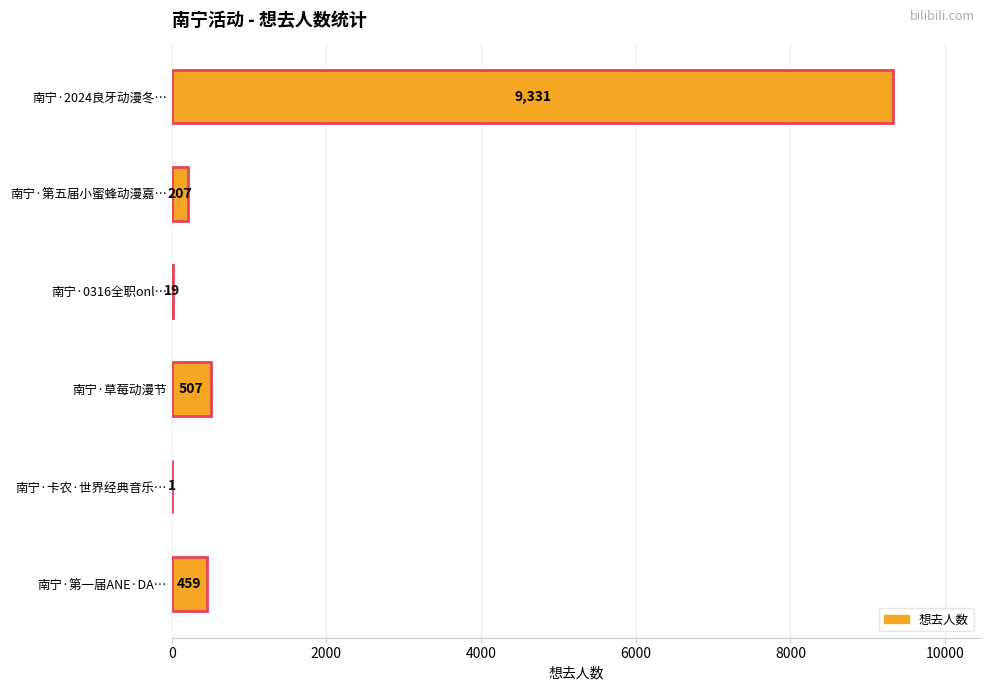

Reading top to bottom, list all the values displayed in this chart.

南宁·2024良牙动漫冬…=9331	南宁·第五届小蜜蜂动漫嘉…=207	南宁·0316全职onl…=19	南宁·草莓动漫节=507	南宁·卡农·世界经典音乐…=1	南宁·第一届ANE·DA…=459